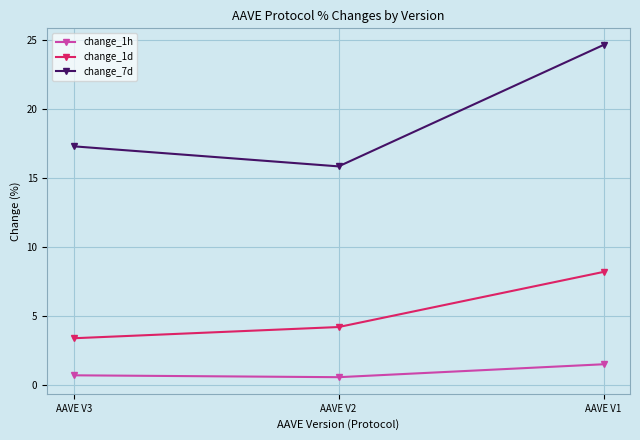

How many change_1h values are between 0 and 1?

2